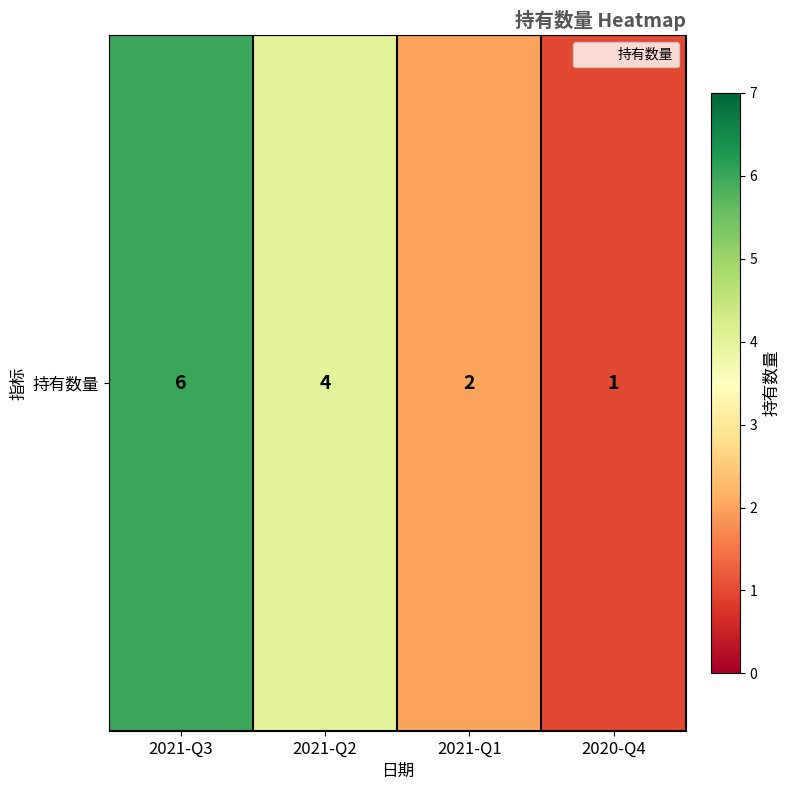

Reading left to right, list all the values displayed in this chart.

6	4	2	1